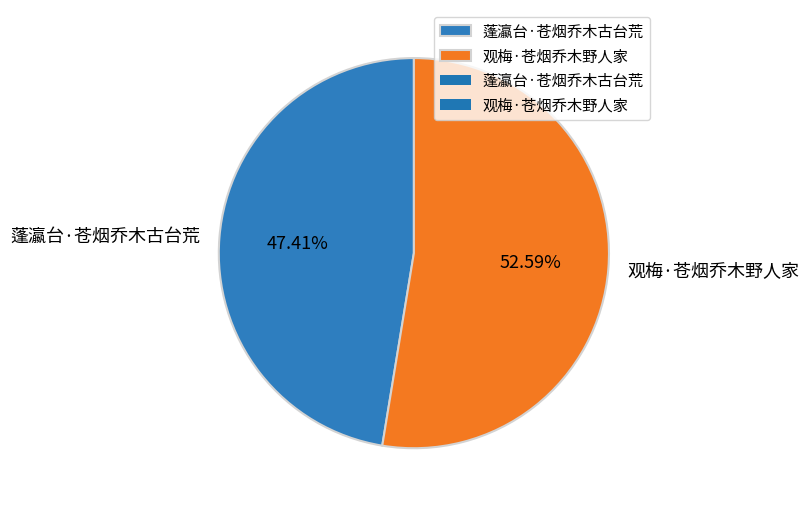

Which has a higher value, 蓬瀛台·苍烟乔木古台荒 or 观梅·苍烟乔木野人家?

观梅·苍烟乔木野人家